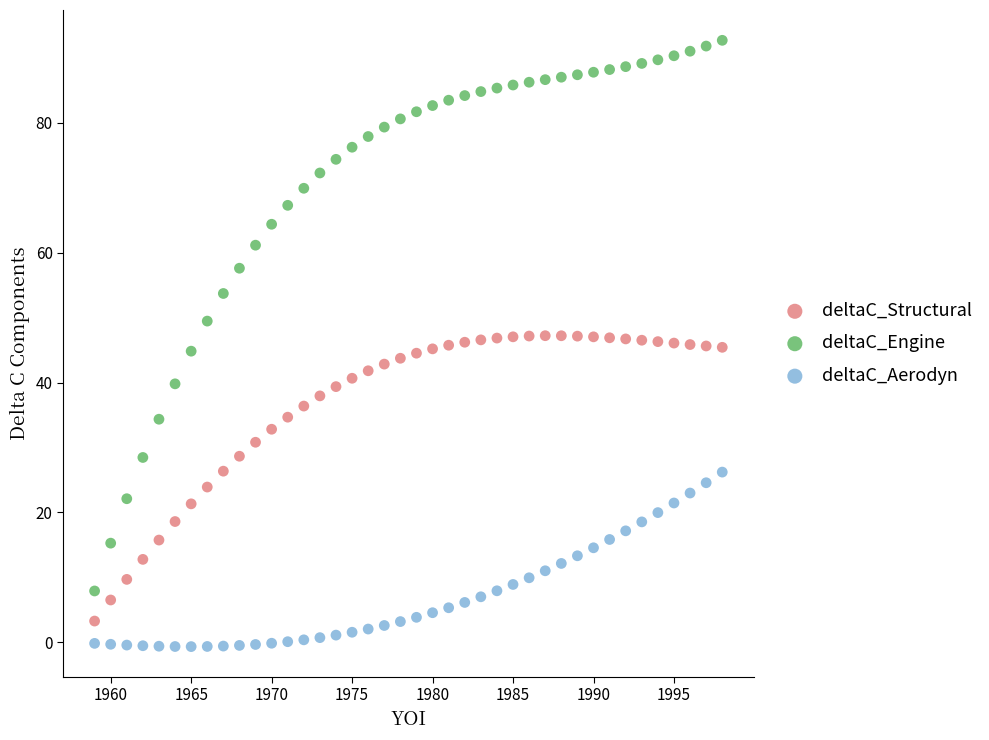

Which series contains the highest Y value?

deltaC_Engine